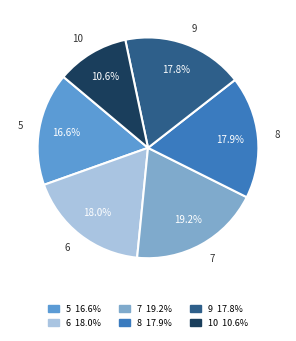

What is the total percentage of 7 and 6?

37.2%